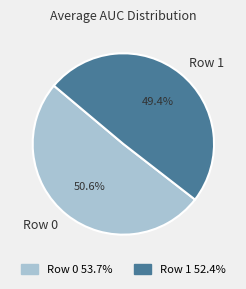

How much of the chart is everything except Row 0?

49.4%